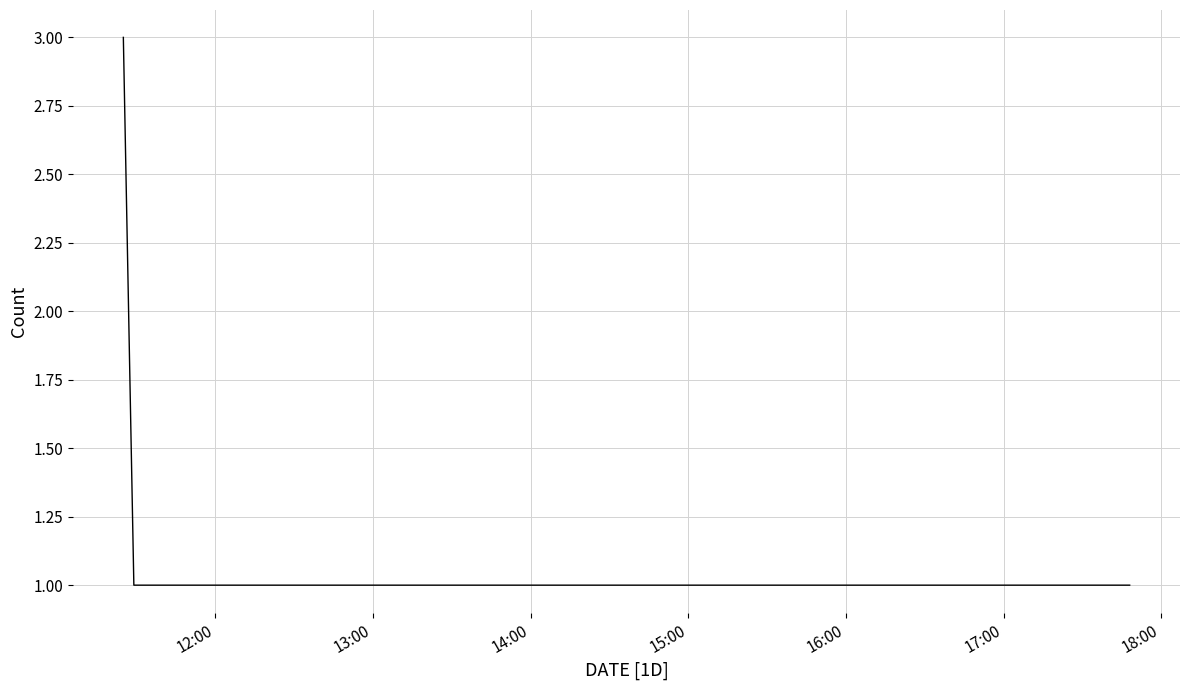

What is the greatest value displayed?

3